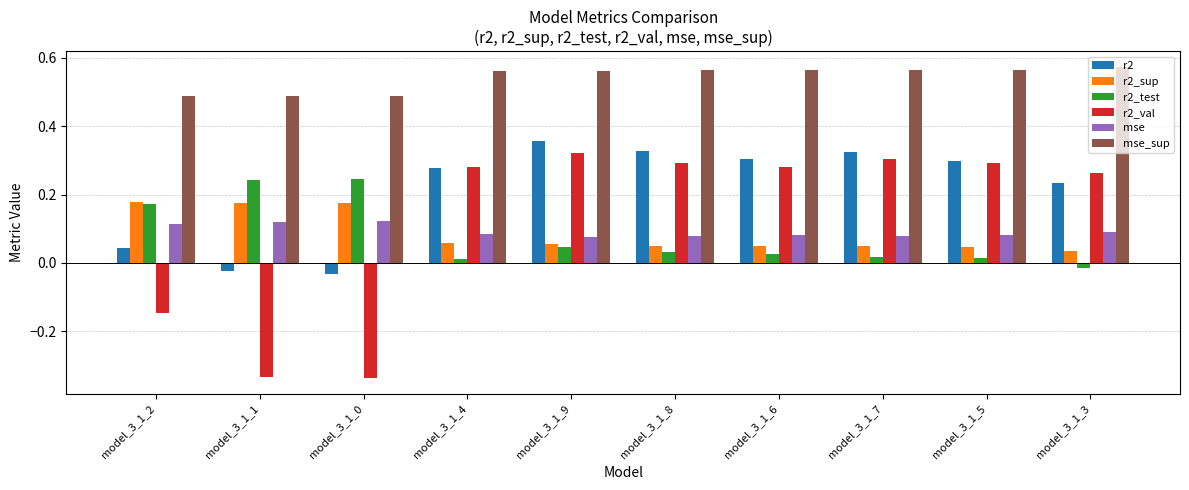

What is the total value across all series at model_3_1_9?

1.4